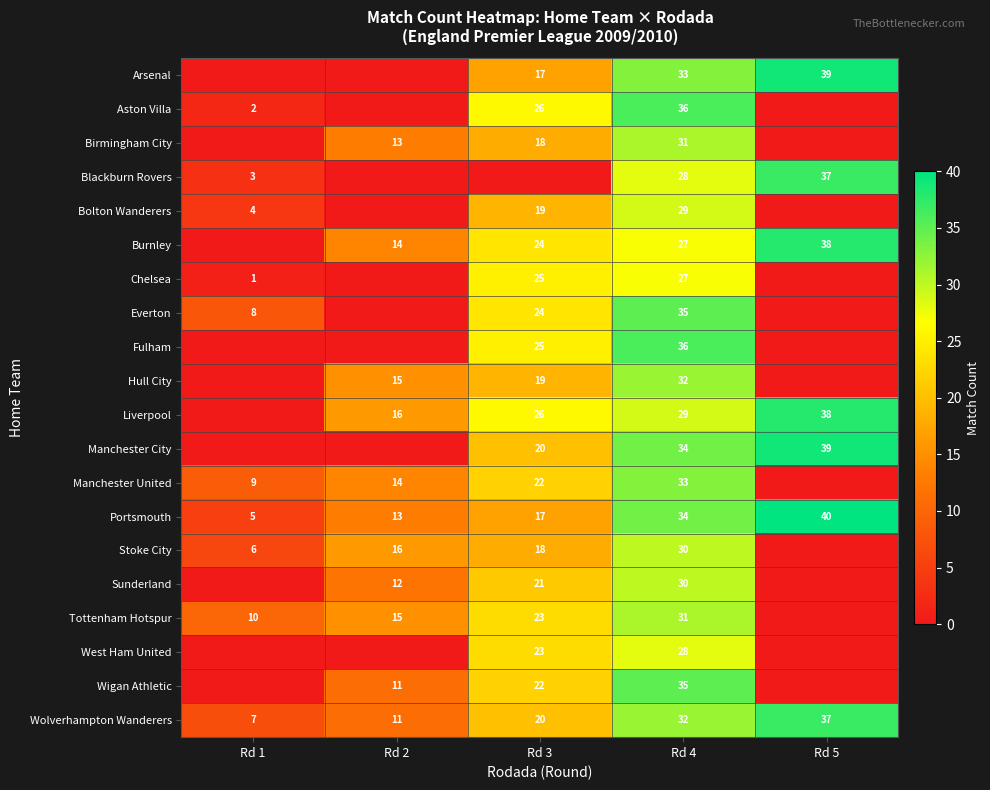

The Tottenham Hotspur series shows 31 at Rd 4. True or false?

True